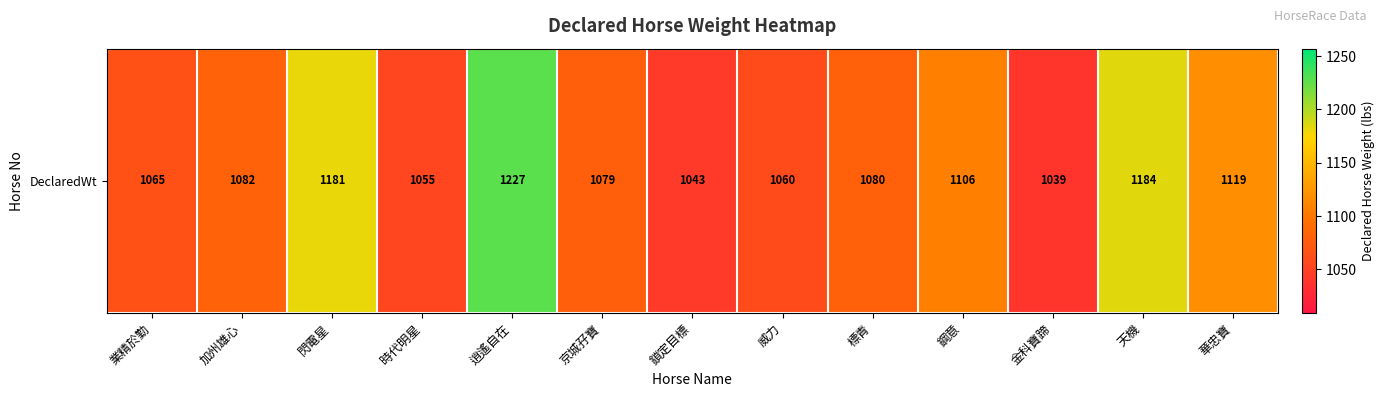

Rank the categories by value from lowest to highest.

金科寶蹄, 鎖定目標, 時代明星, 威力, 業精於勤, 京城孖寶, 標青, 加州雄心, 鋼意, 華忠寶, 閃電星, 天機, 逍遙自在